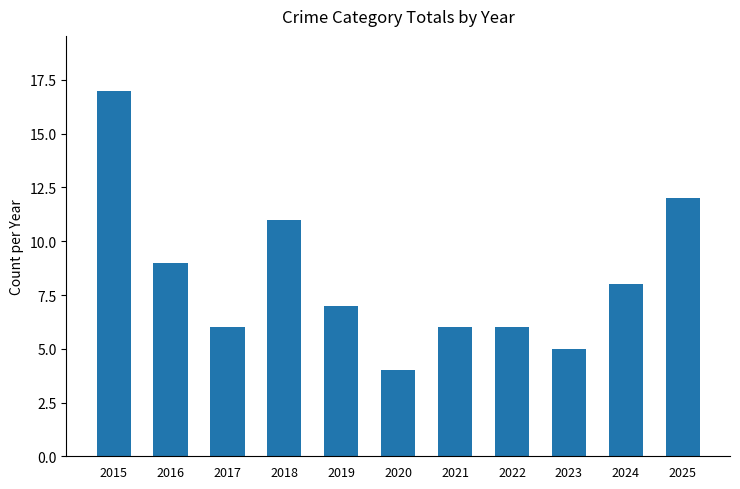

What is the value of the 4th bar from the left?

11